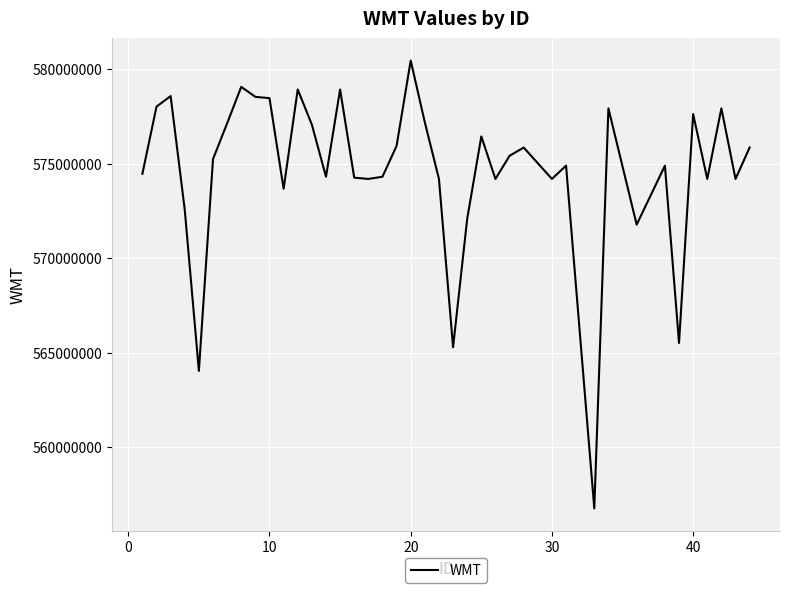

What is the minimum value shown in the chart?

556749560